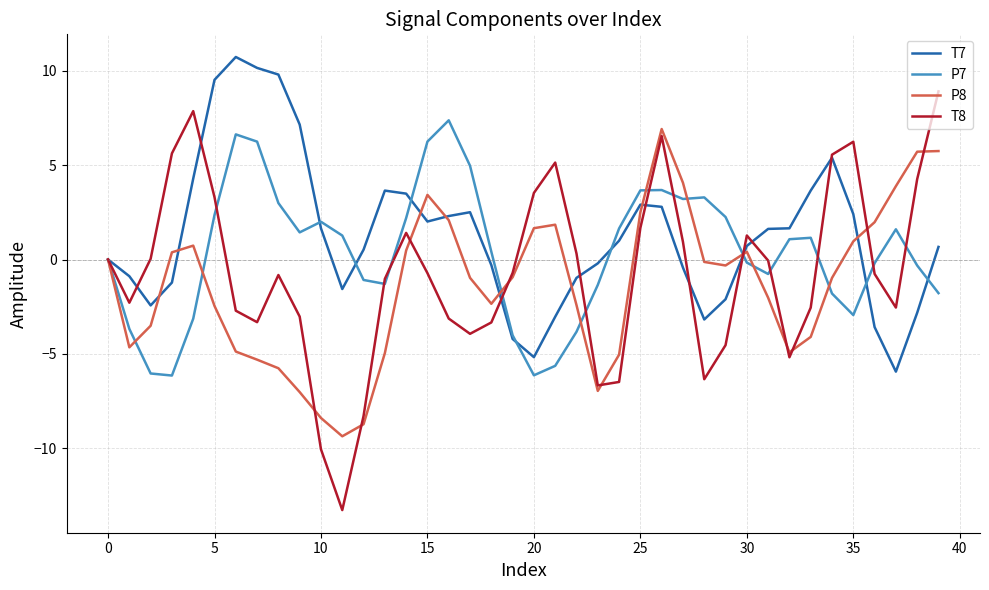

Which series has the largest range (max minus min)?

T8